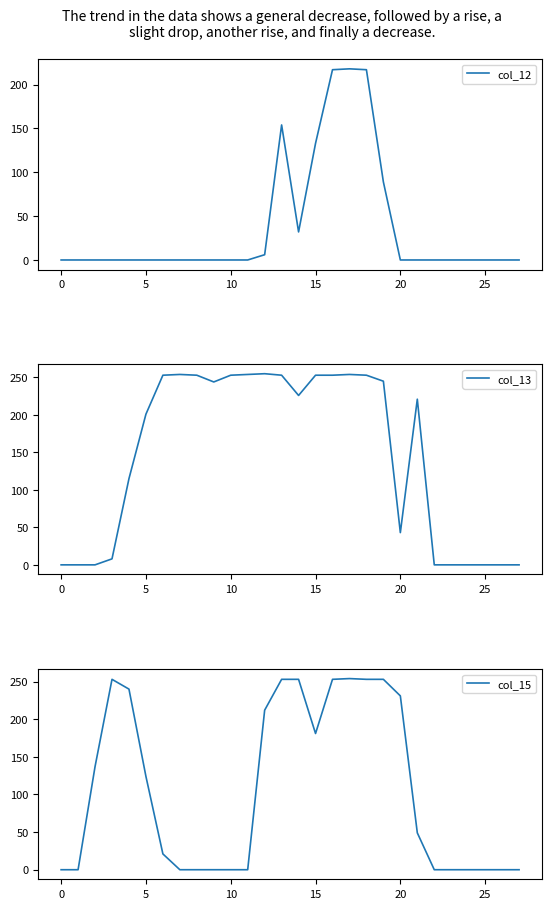

What is the sum of all col_13 values?

4091